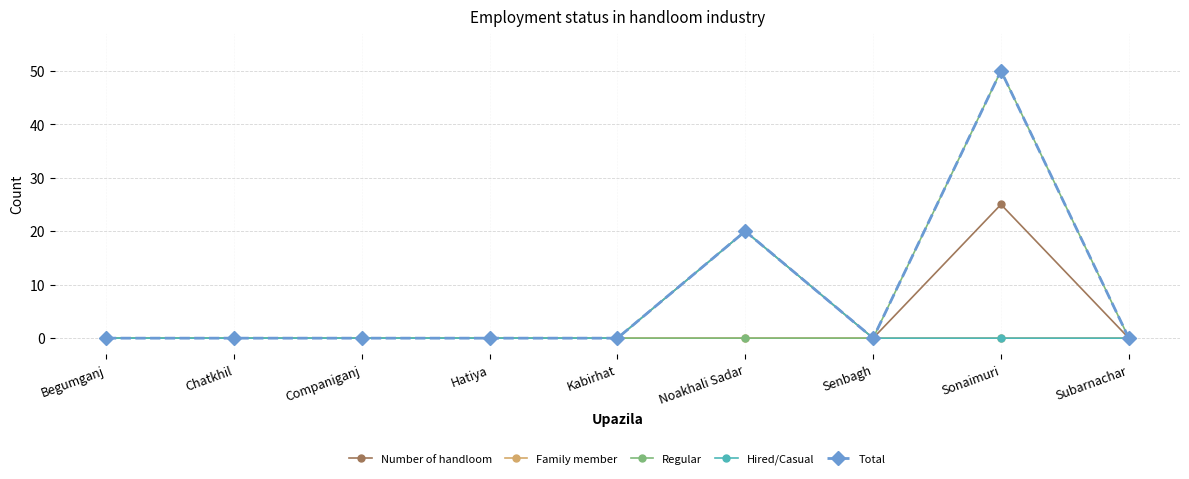

What is the label of the 7th point from the right?

Companiganj